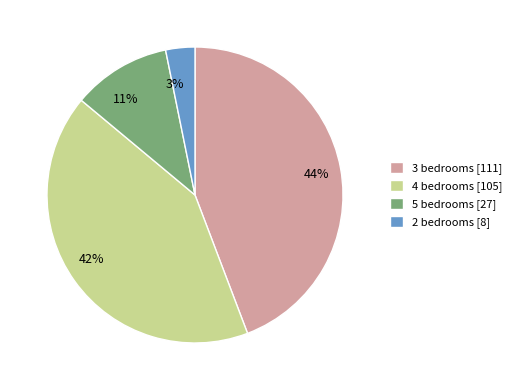

What percentage is the 2 bedrooms slice, to the nearest percent?

3%